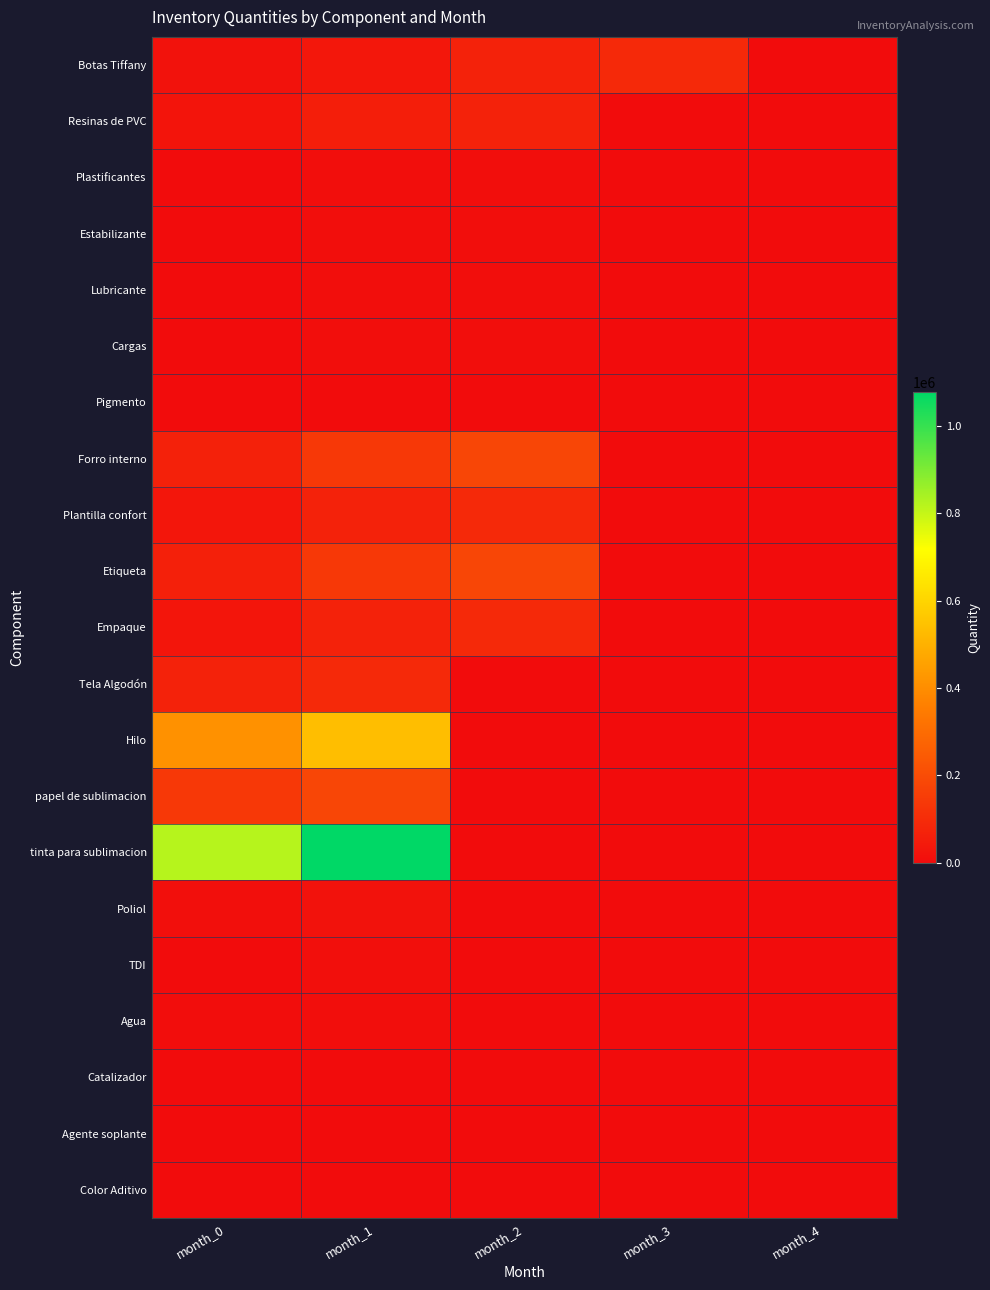

Which series has the largest total across all categories?

tinta para sublimacion